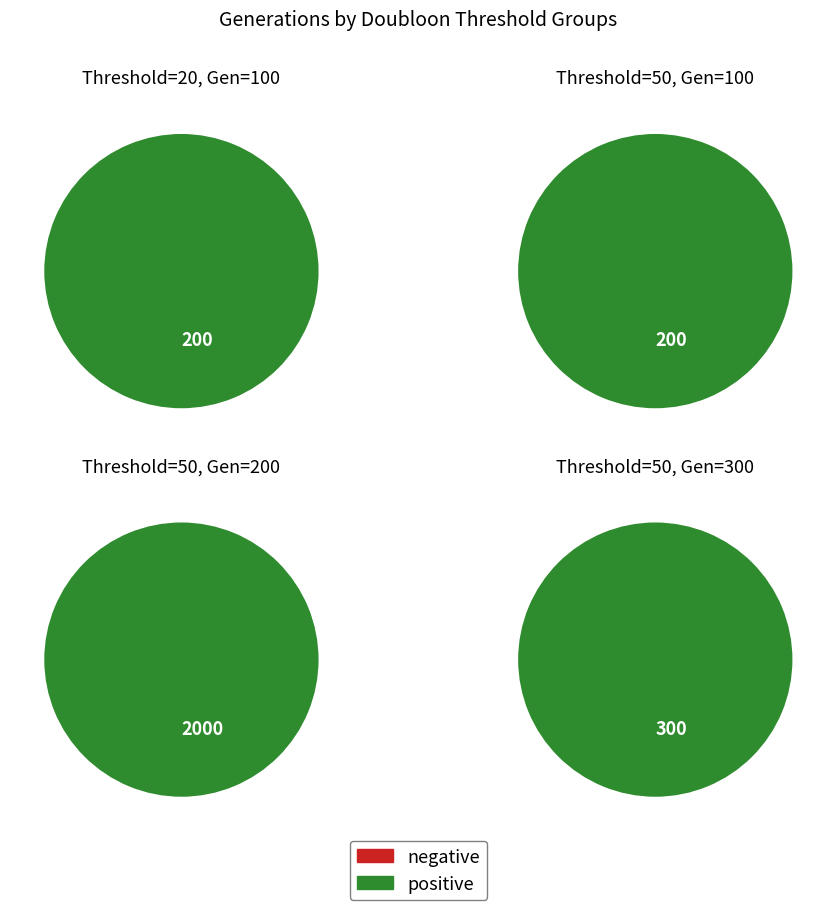

Is it true that 20 is 32% of the pie?

False